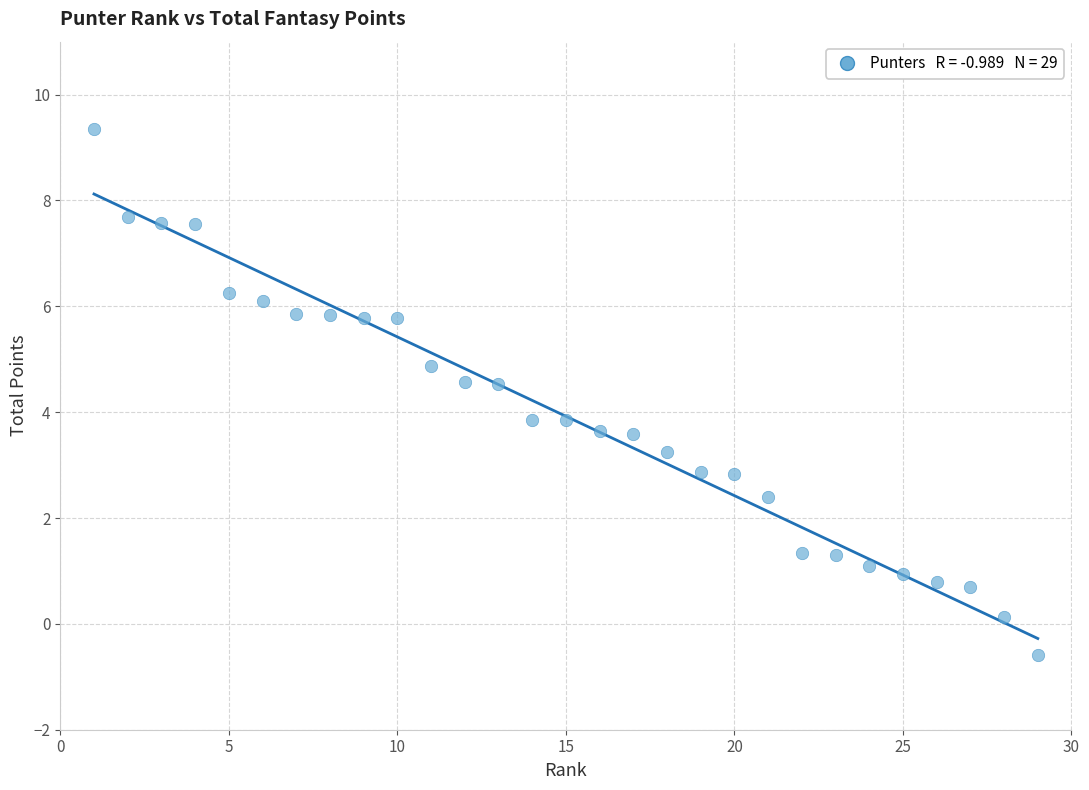

What is the range of Y values (max minus min)?

9.9